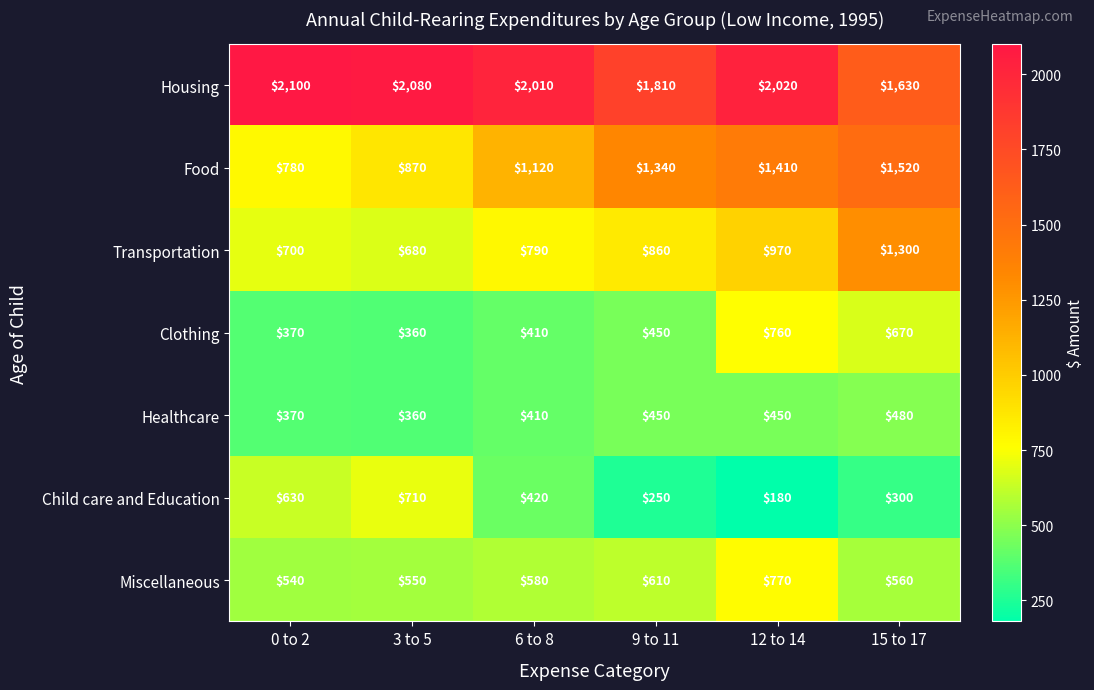

What is the total value across all series at 12 to 14?

6560